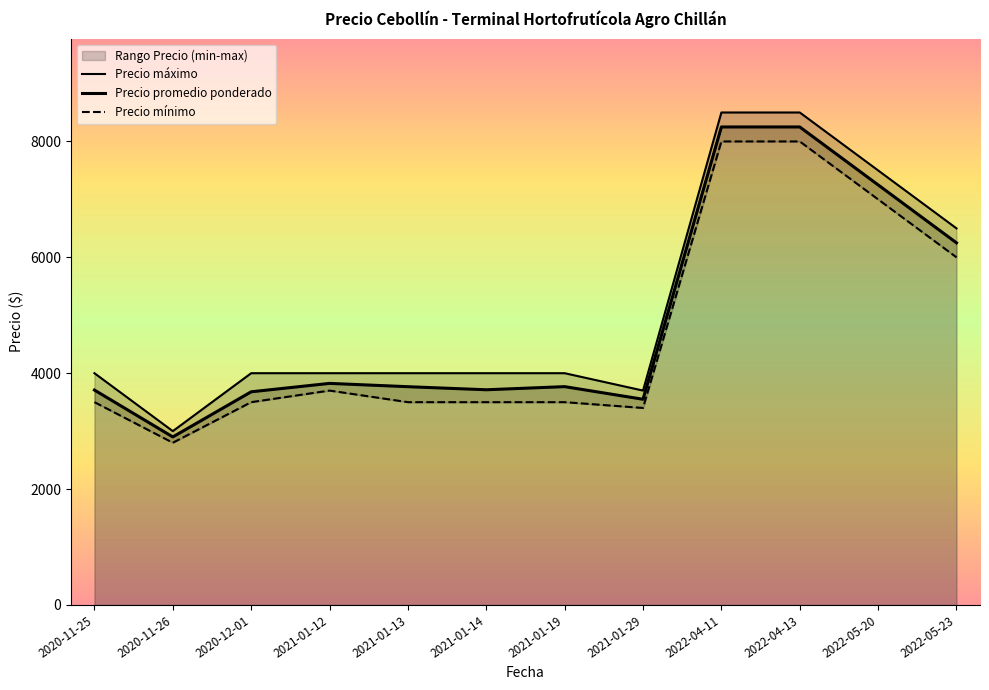

True or false: Precio máximo has more than 2 interior local peaks.

False